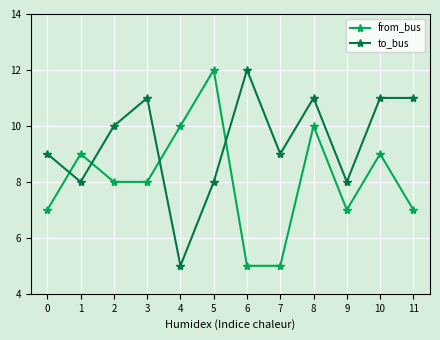

What is the difference between the second highest and second lowest values in the to_bus series?

3